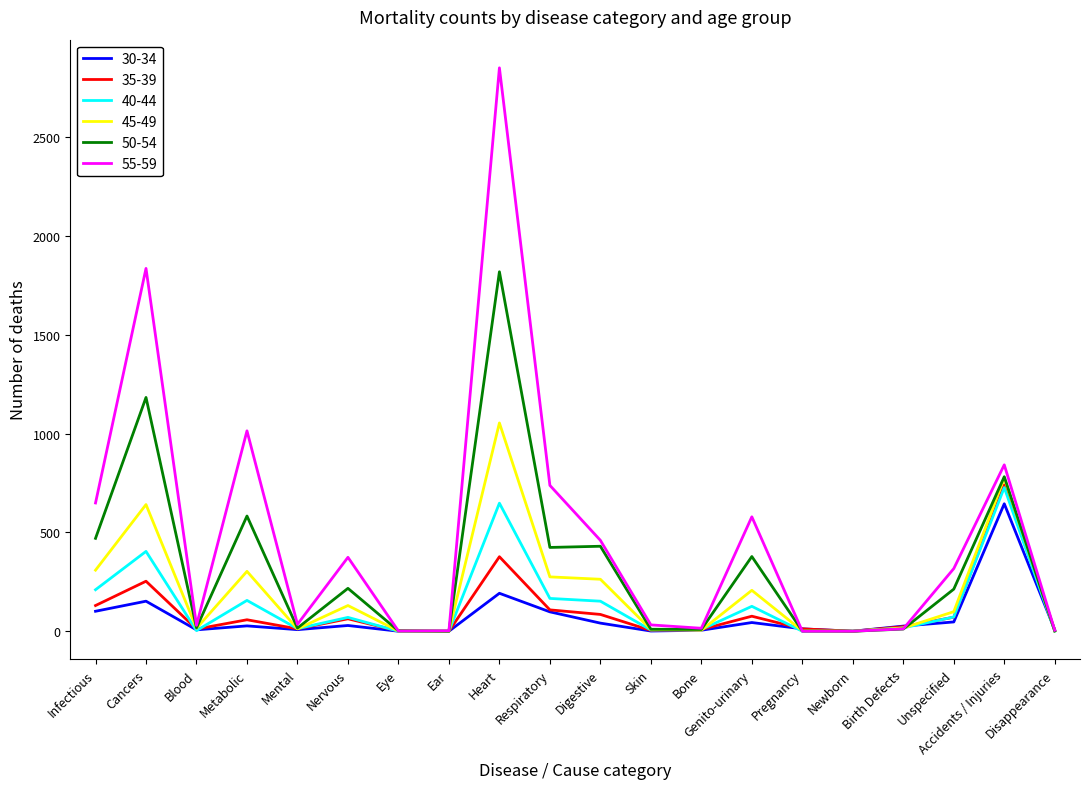

Is it true that 45-49 equals 309 at Infectious?

True